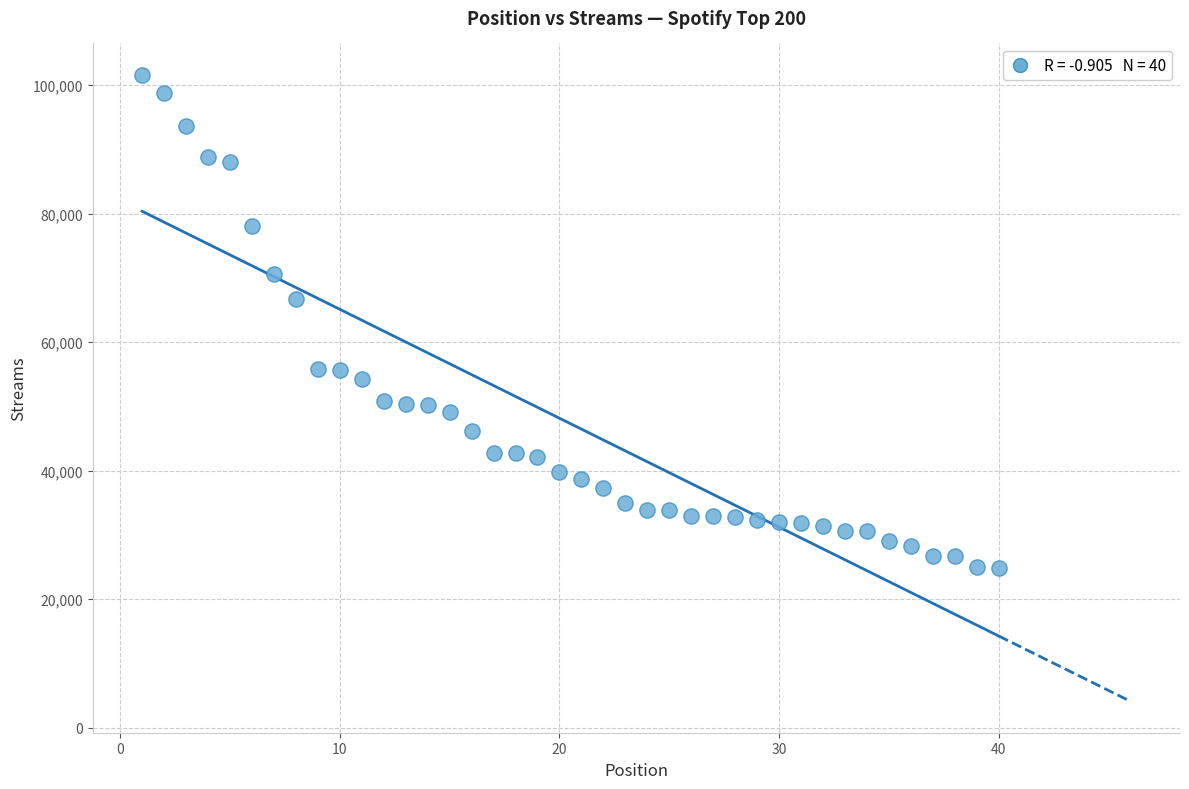

What Y value in the scatter plot is closest to 63223?

66652